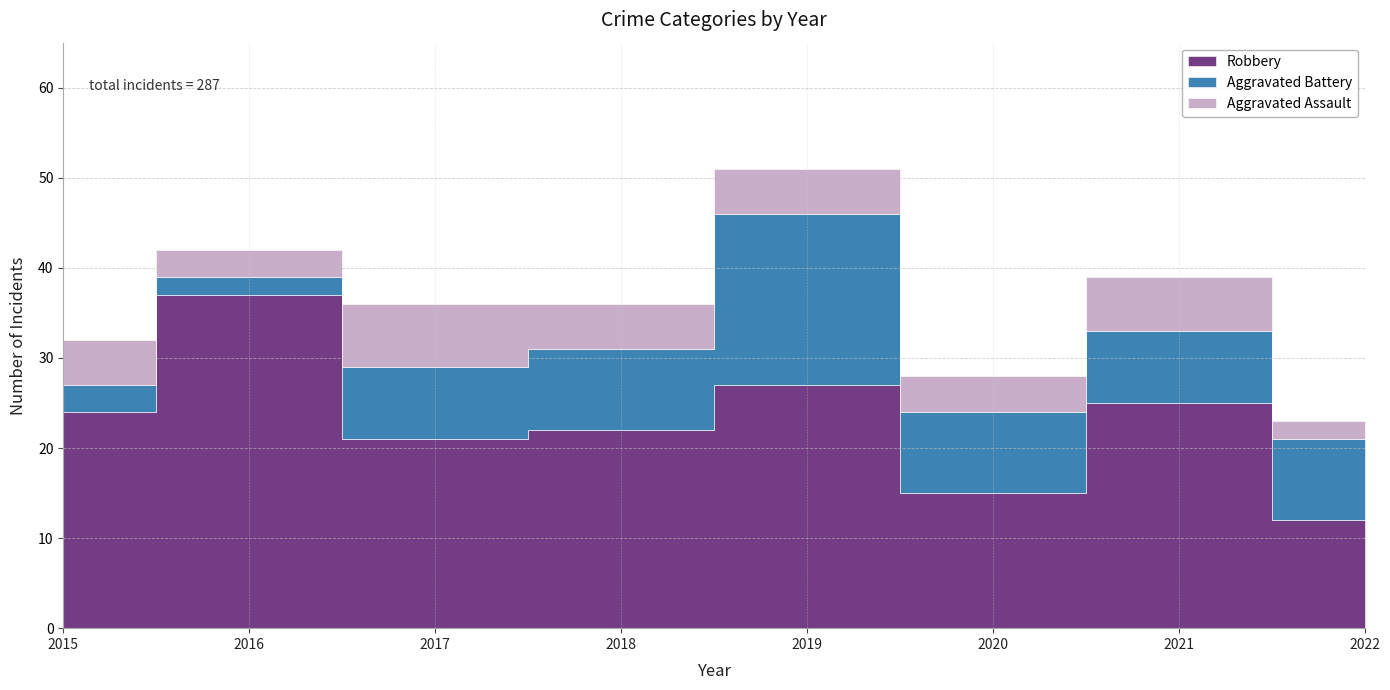

Reading left to right, list all the values displayed in this chart.

Robbery: 24	37	21	22	27	15	25	12
Aggravated Battery: 3	2	8	9	19	9	8	9
Aggravated Assault: 5	3	7	5	5	4	6	2